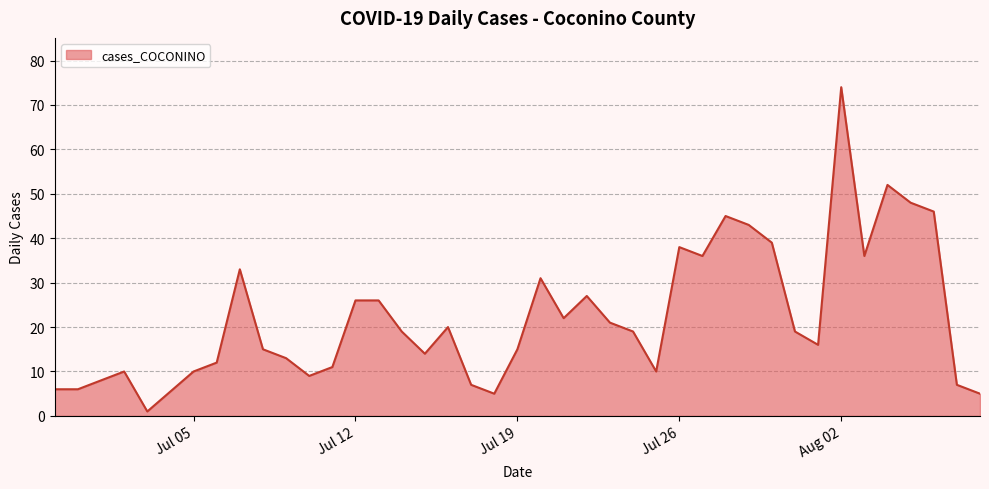

What is the maximum value shown in the chart?

74